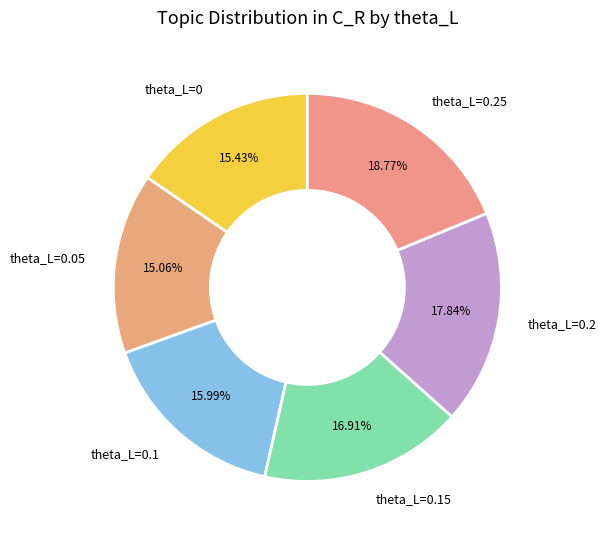

Do theta_L=0.1 and theta_L=0.25 together represent more than half of the pie?

No